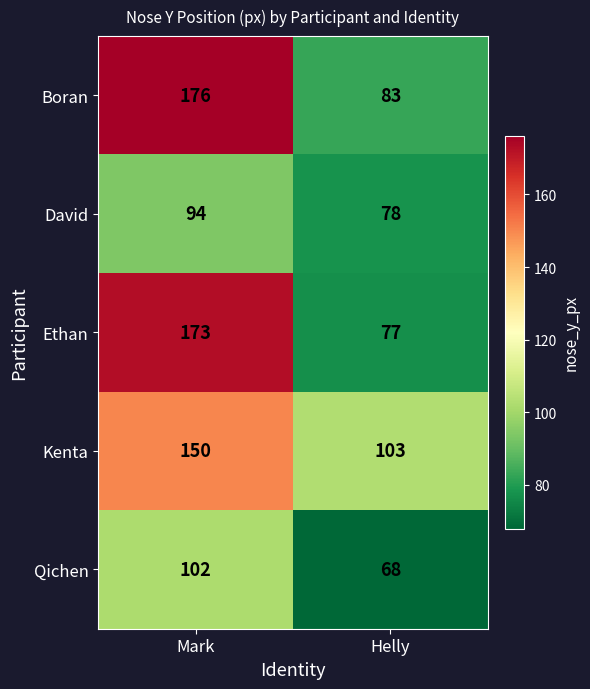

Which series has the widest spread of values?

Ethan